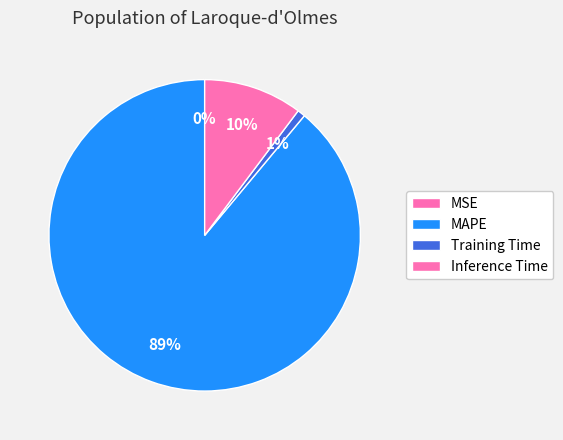

Is MAPE the majority of the pie?

Yes